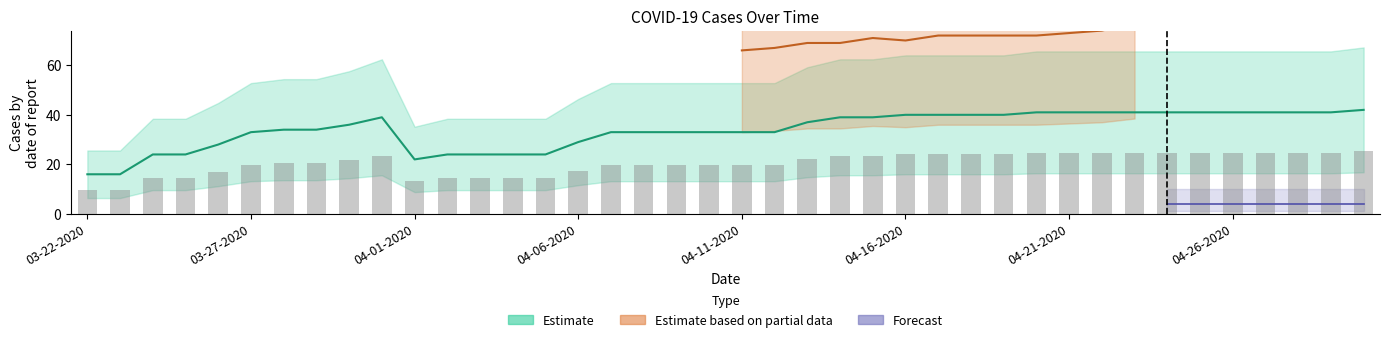

What is the greatest value displayed?

84